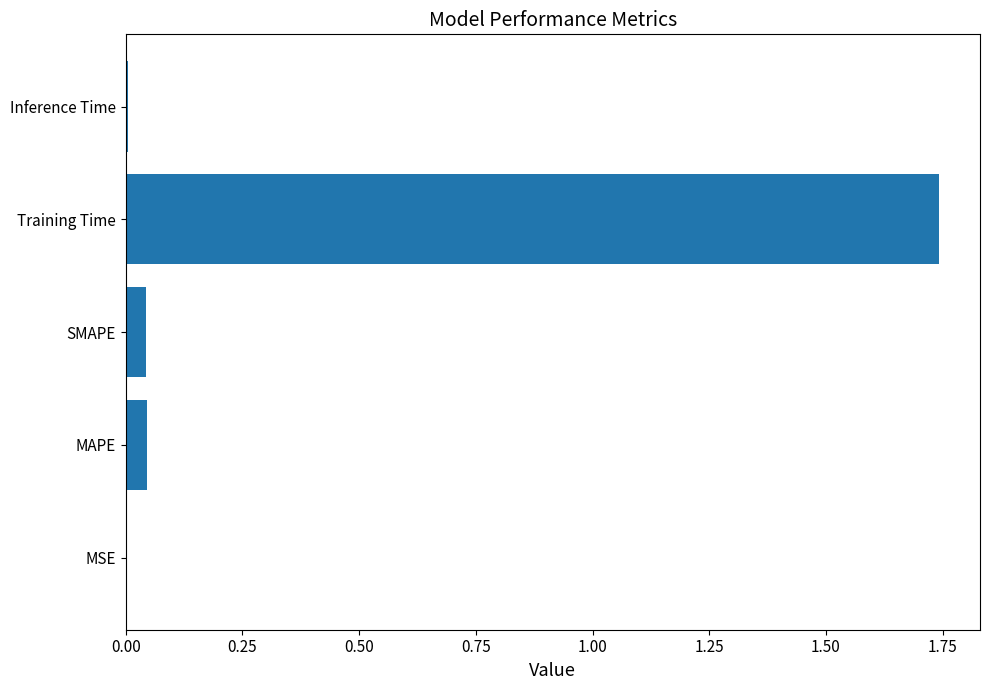

At which category does the chart reach its peak across all series?

Training Time